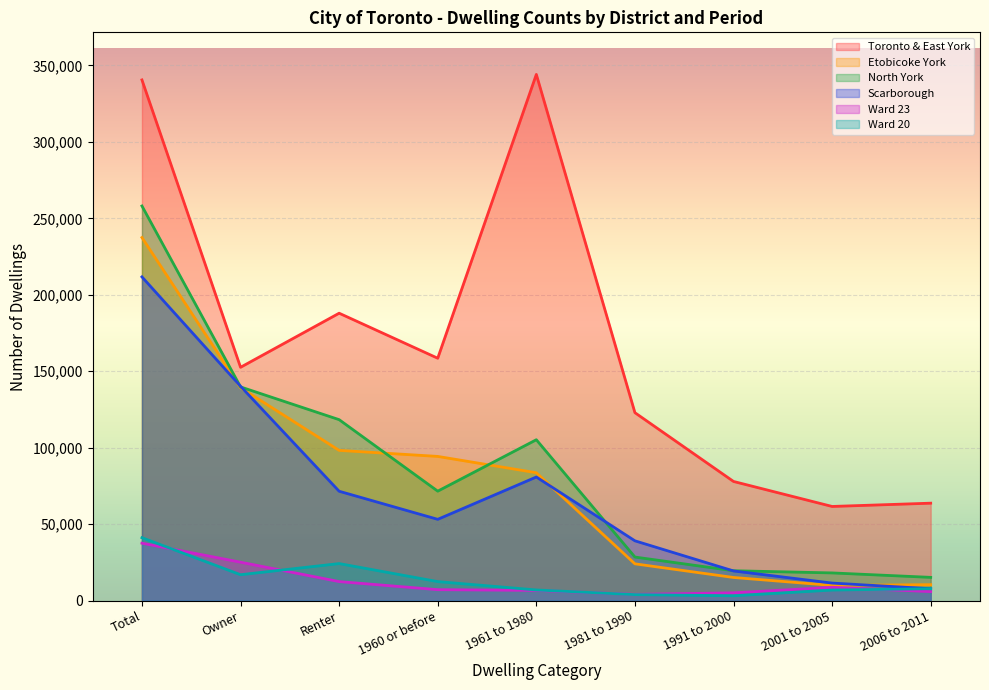

What is the average value of the Etobicoke York series?

79157